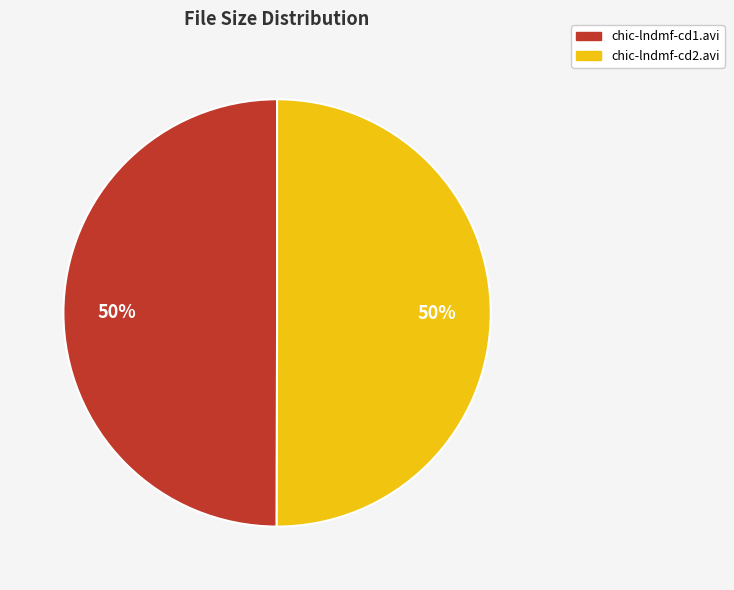

Do chic-lndmf-cd1.avi and chic-lndmf-cd2.avi together represent more than half of the pie?

Yes